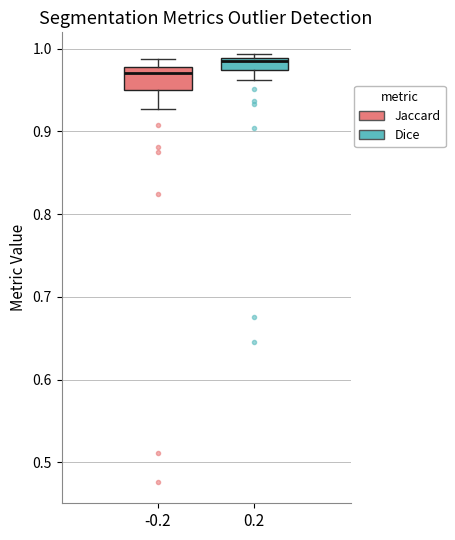

Which box has the lowest median line?

-0.2